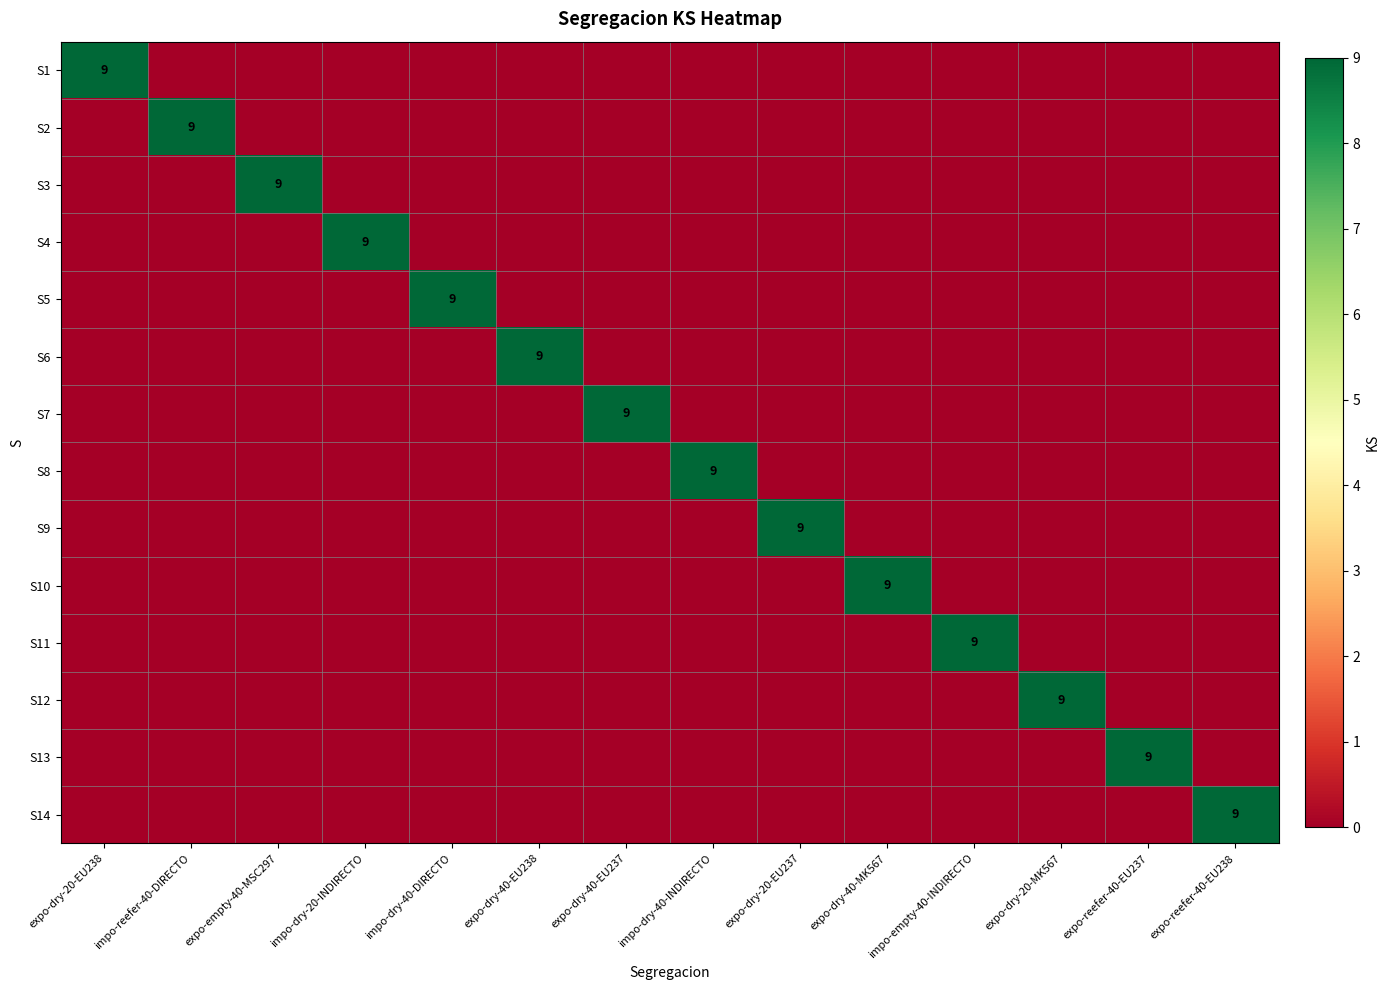

What is the difference between the maximum and minimum values in the S5 series?

9